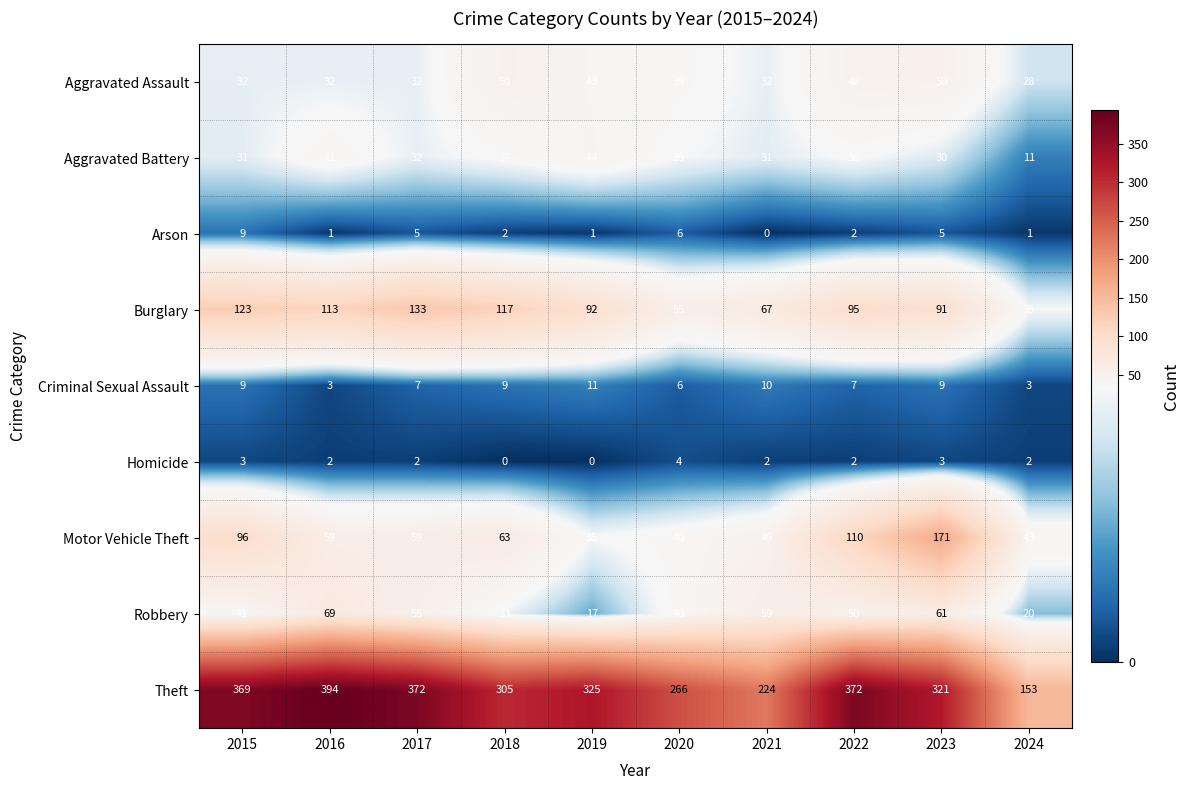

The Homicide series shows 3 at 2016. True or false?

False